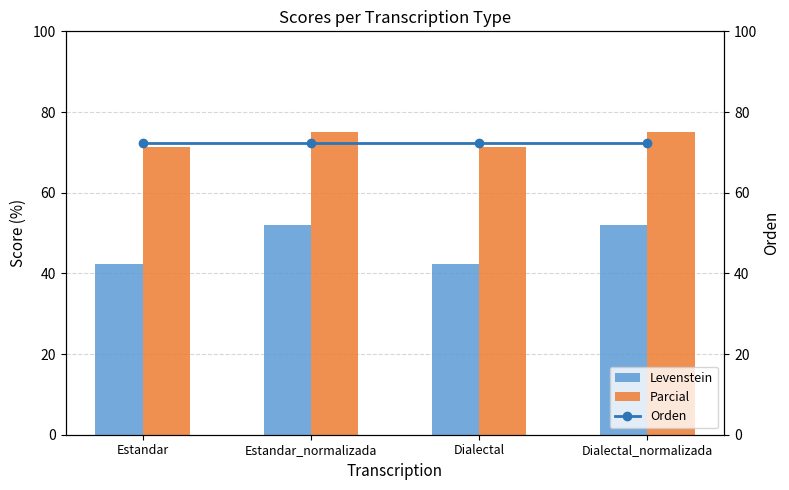

What is the difference between the Levenstein values at Dialectal_normalizada and Dialectal?

9.8